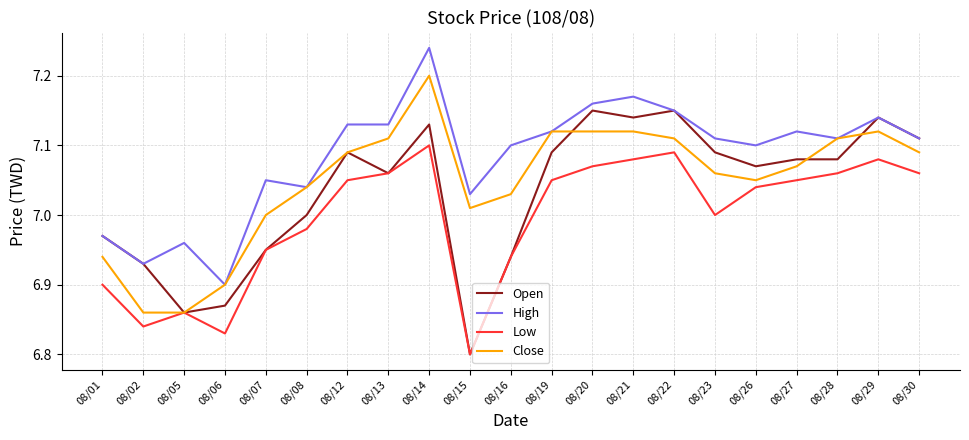

What are all the series names shown in the legend?

Open, High, Low, Close